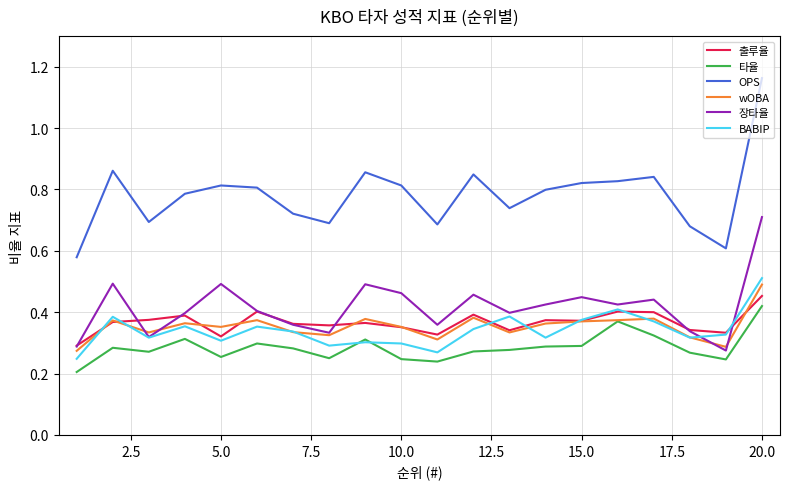

True or false: BABIP and OPS intersect in this chart.

False